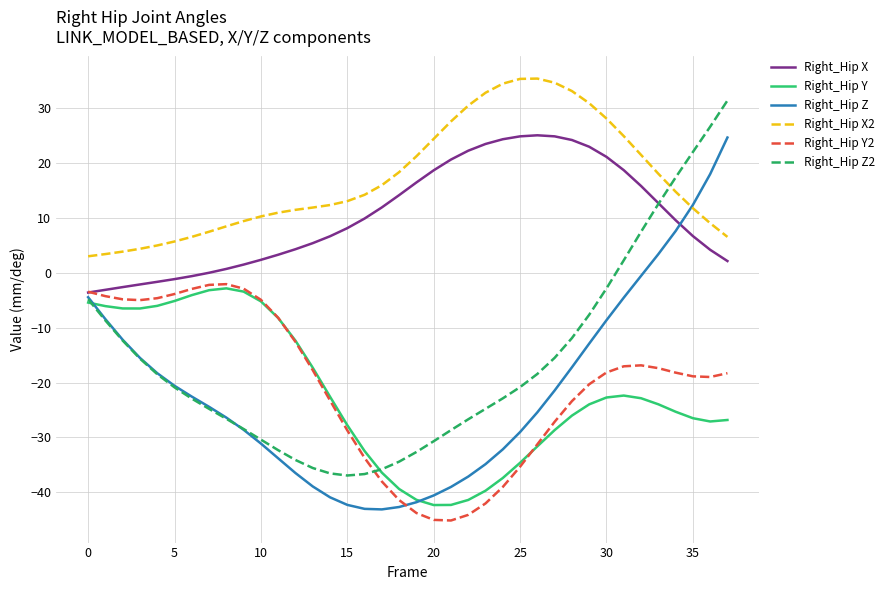

Which series has the largest total across all categories?

Right_Hip X2